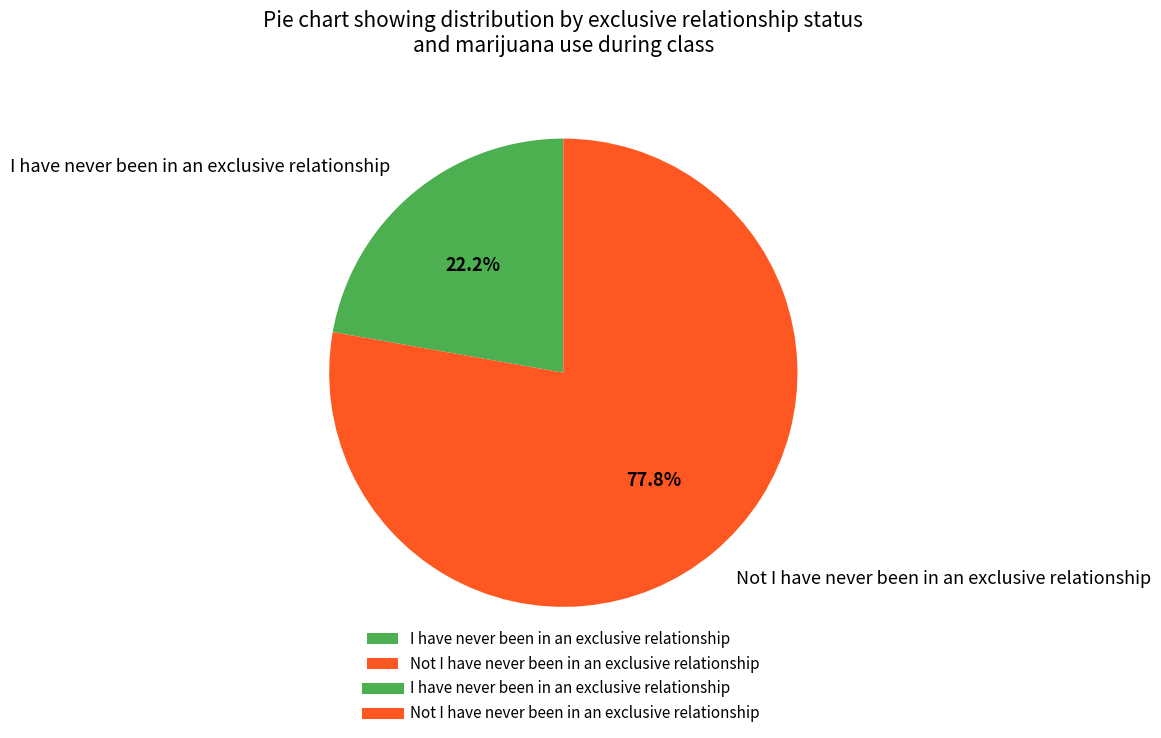

Which category has the biggest portion of the pie?

Not I have never been in an exclusive relationship